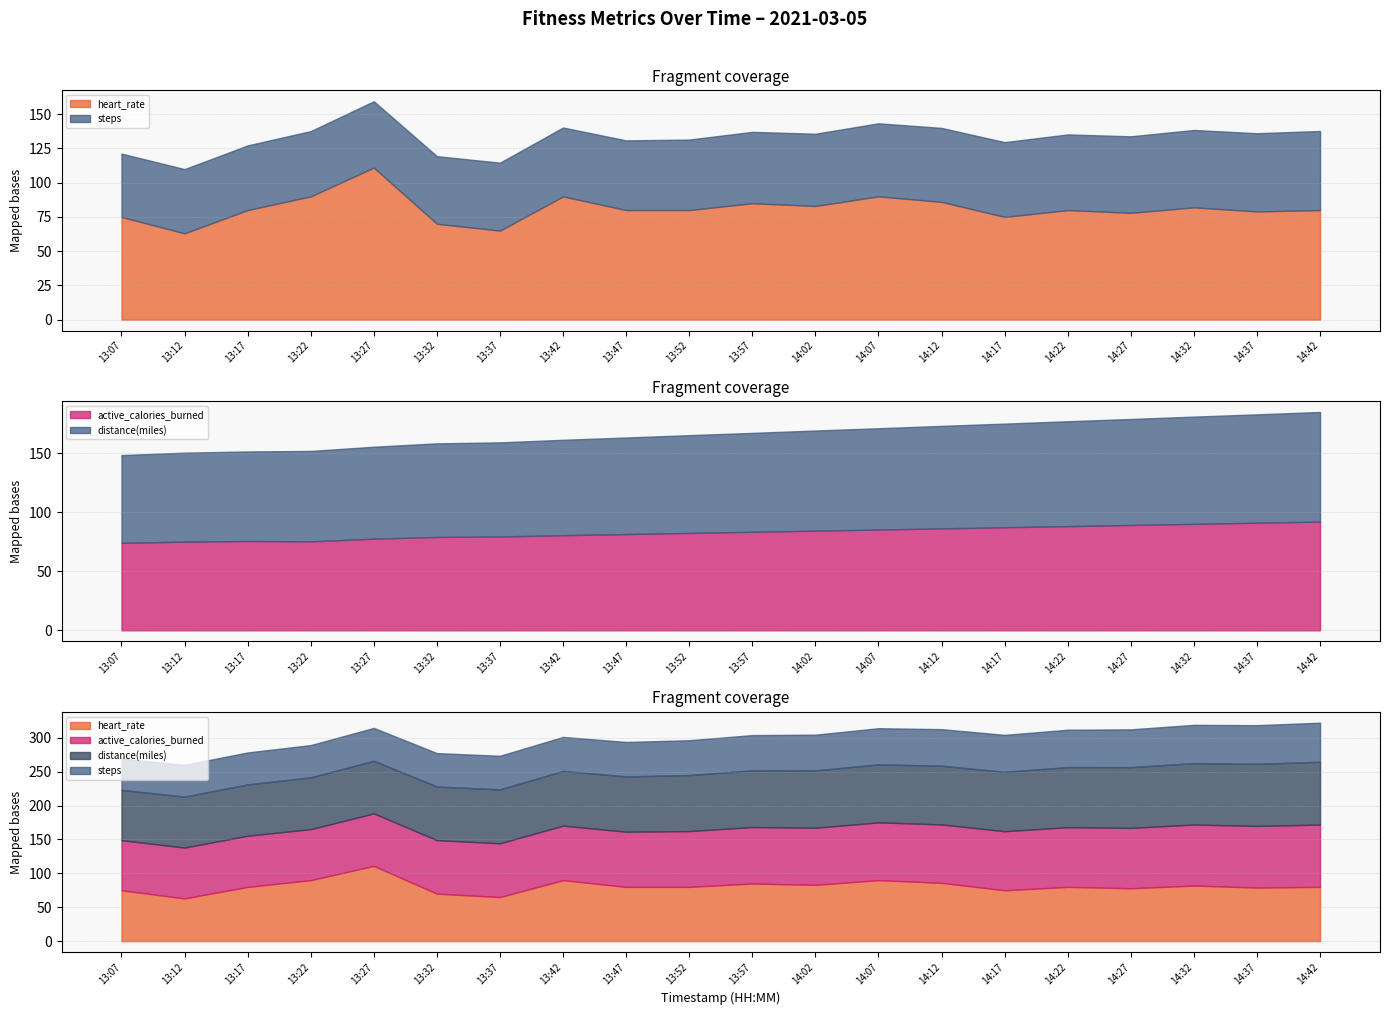

At which label does steps first exceed 2085?

14:02